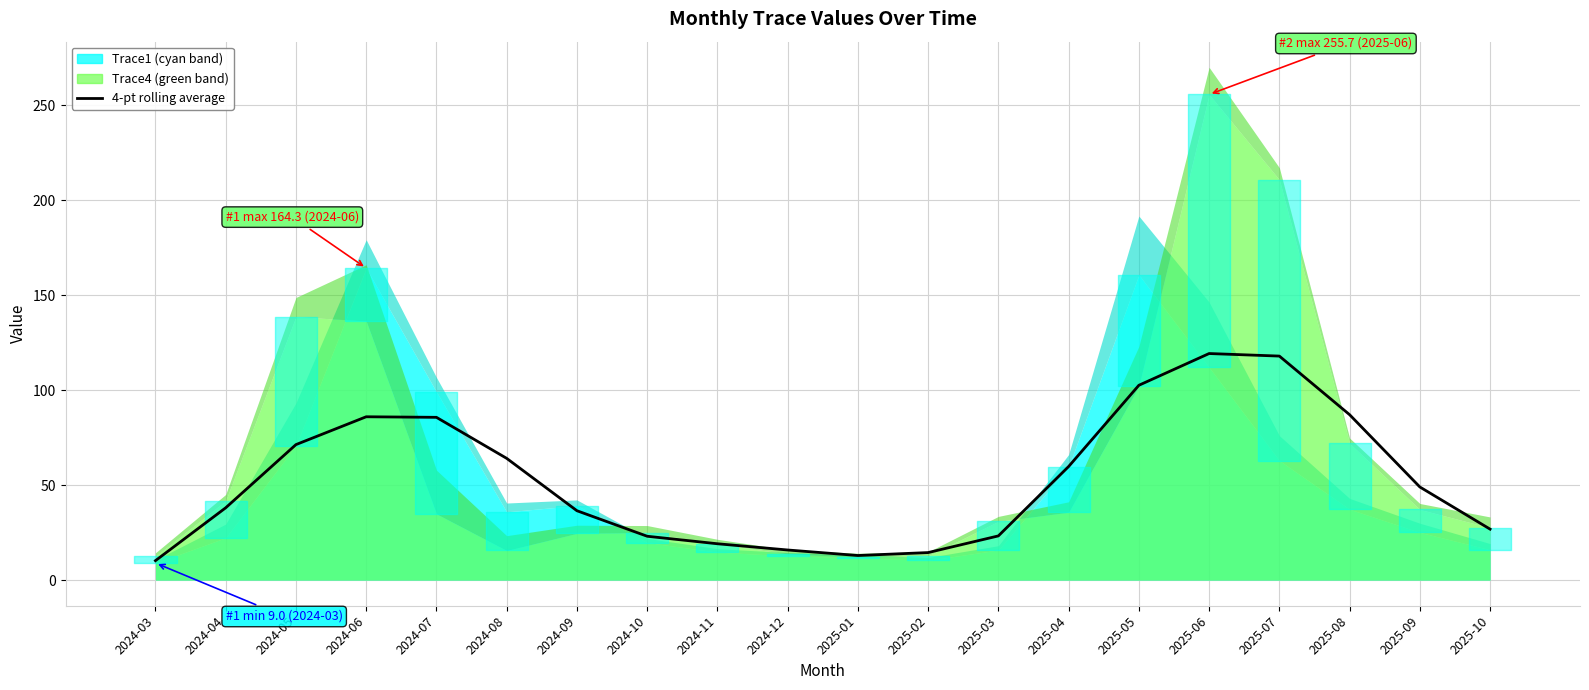

How many interior local valleys (lower than both neighbors) does the data have?

1